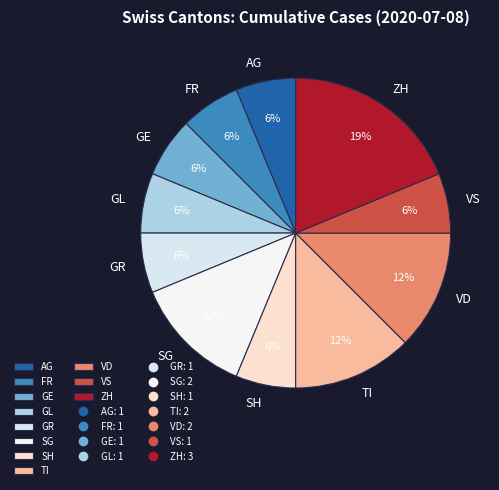

Does any single category account for the majority?

No